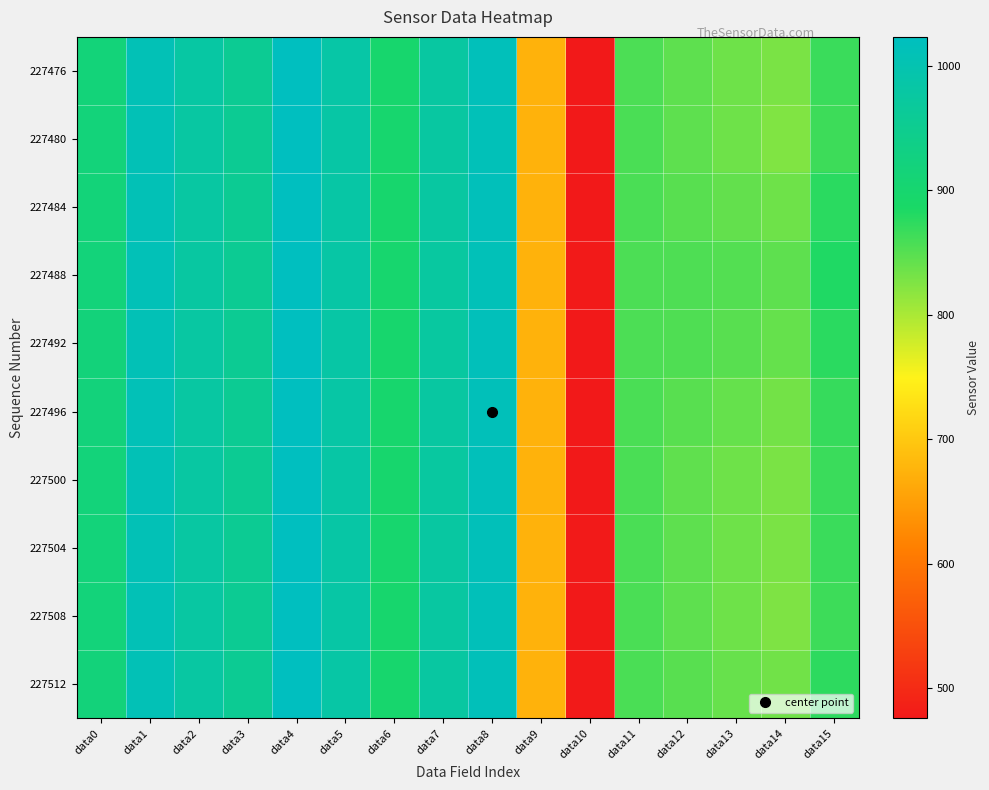

Which label corresponds to the smallest value in the chart?

data10